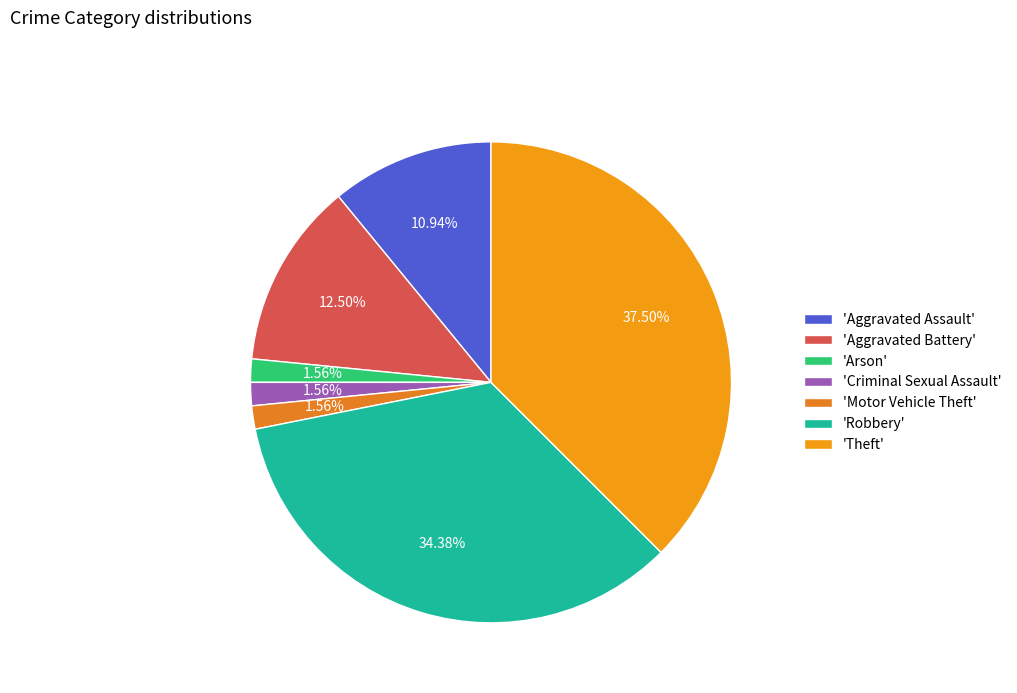

To the nearest percent, what is the difference between the largest and smallest slice percentages?

36%